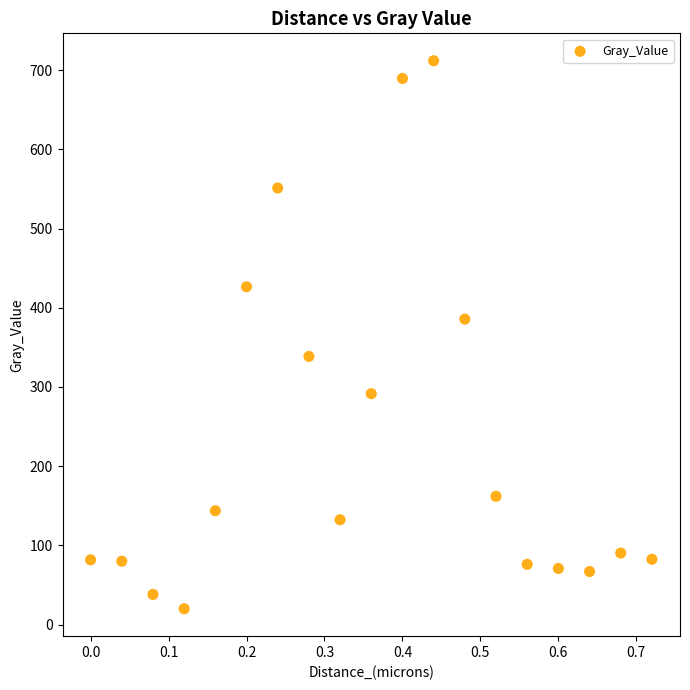

What is the range of X values (max minus min)?

0.7